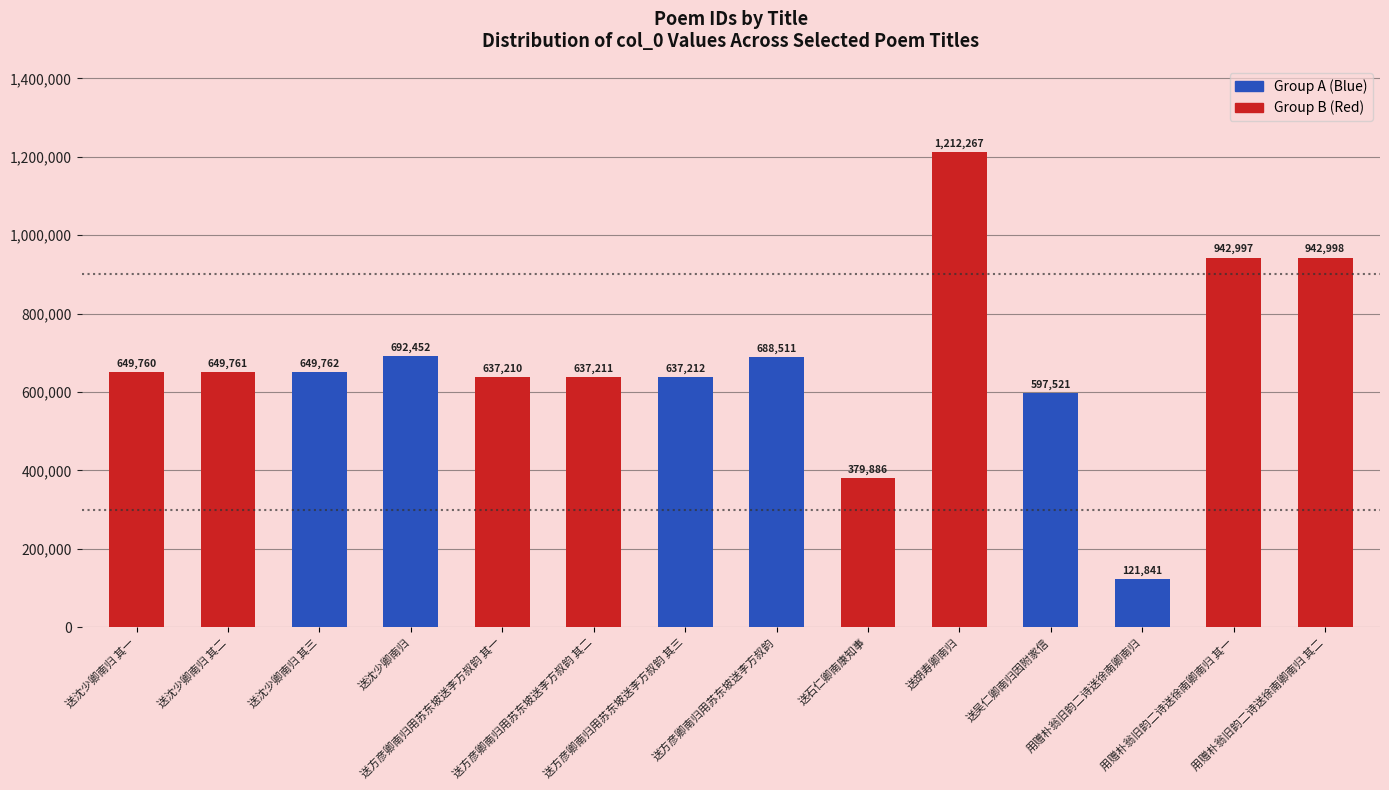

How many bars are there in total?

14